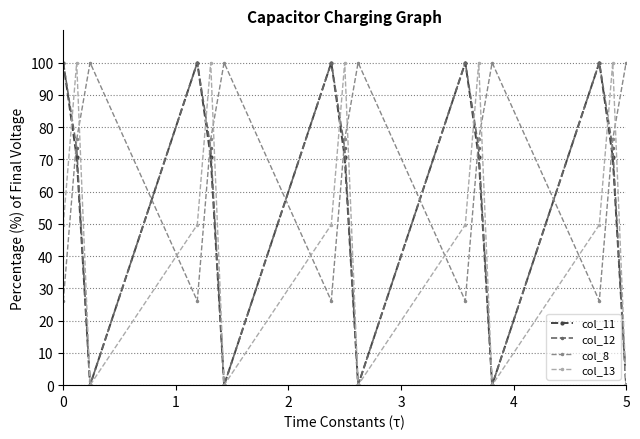

How many interior local valleys does the col_11 series have?

4